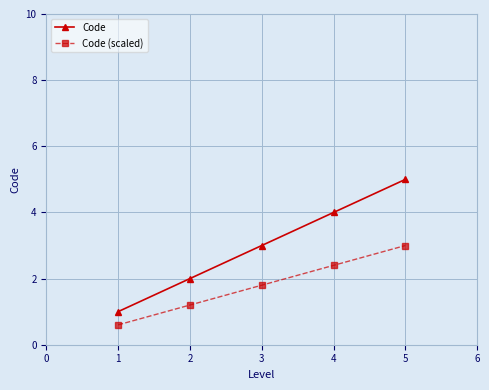

What is the value of the Code point at the 4th from the left?

4.0